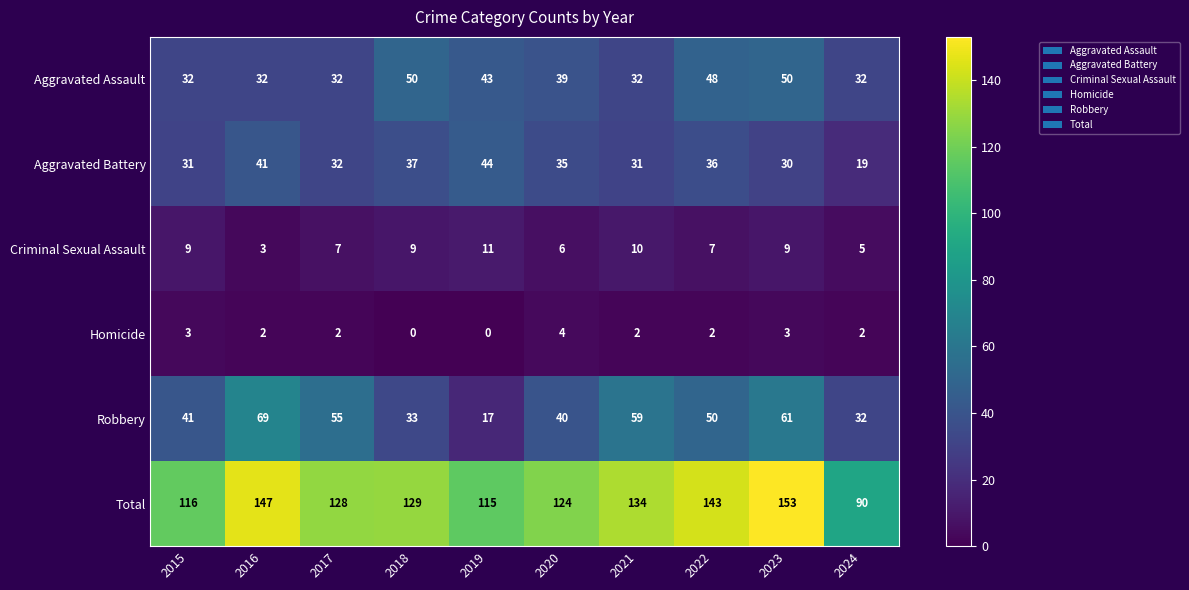

At which label does Total reach its minimum?

2024